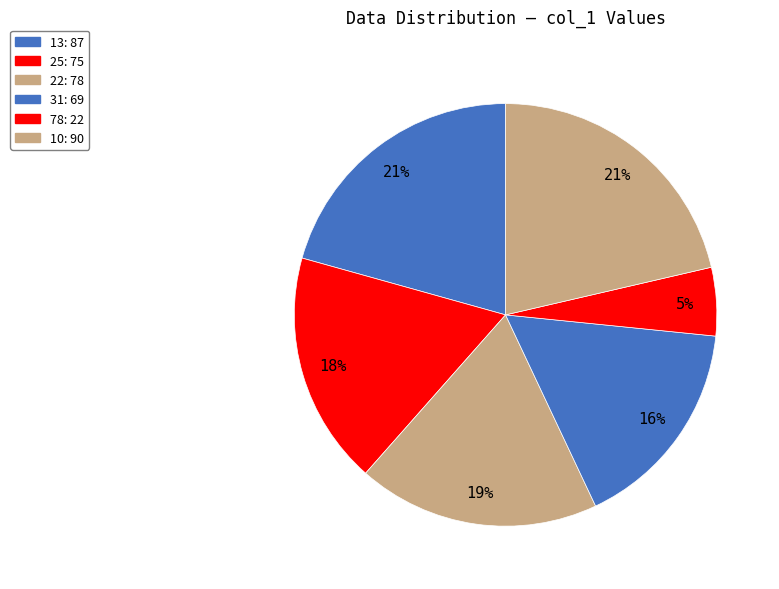

How many segments does this pie chart have?

6